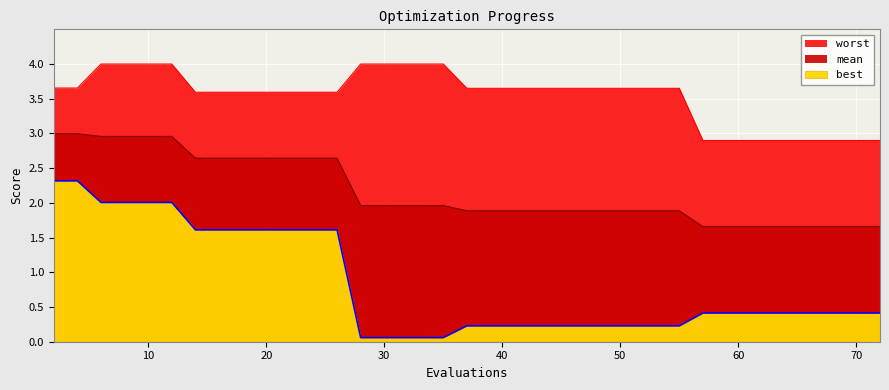

Is it true that best equals 1.6 at 14?

True